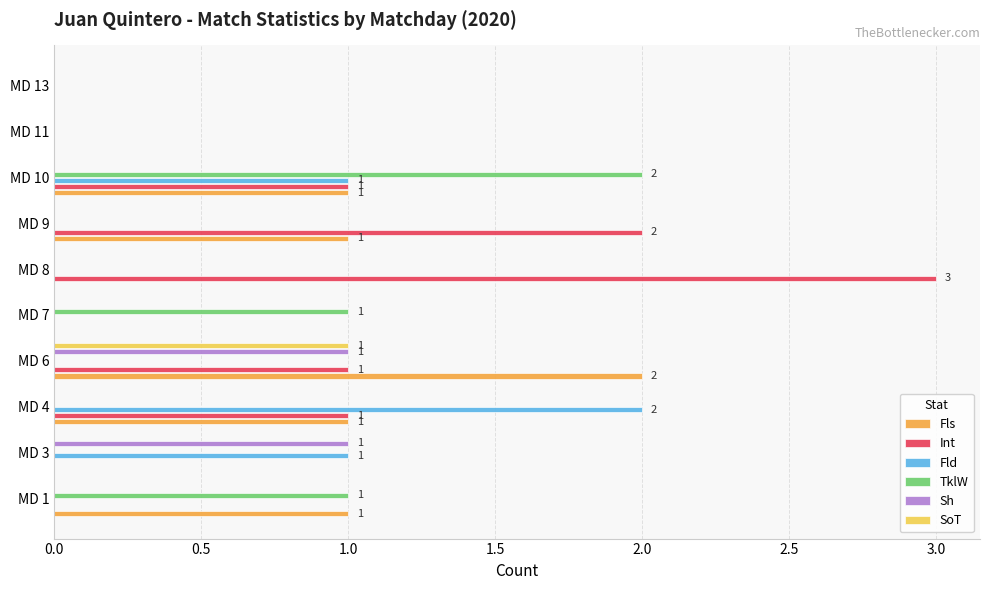

Is the value of Sh at MD 10 greater than the value of Int at MD 9?

No